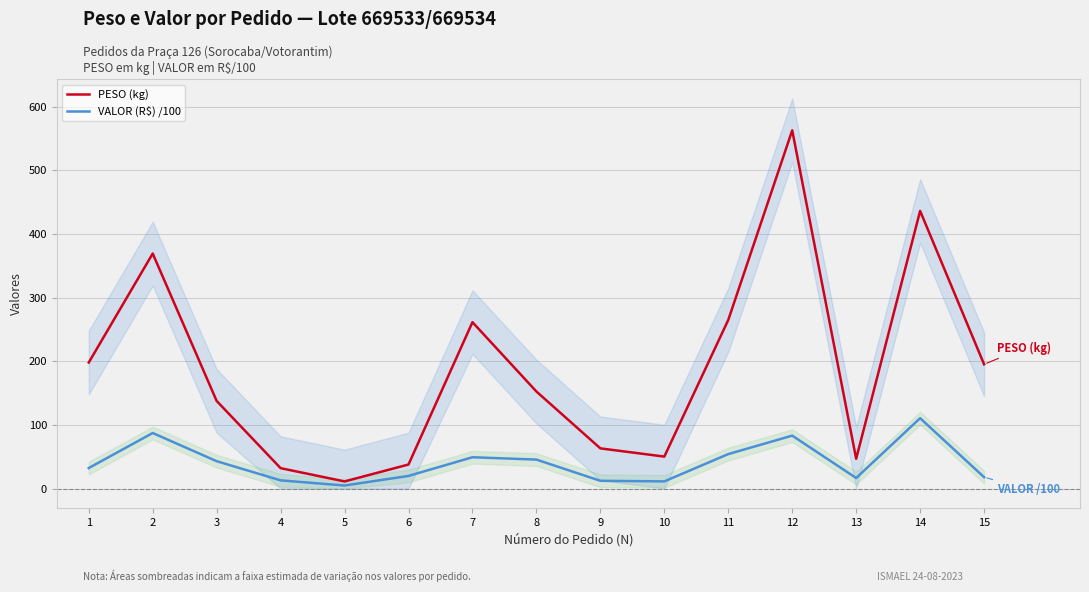

What is the difference between the maximum and minimum values in the VALOR (R\$) /100 series?

105.8